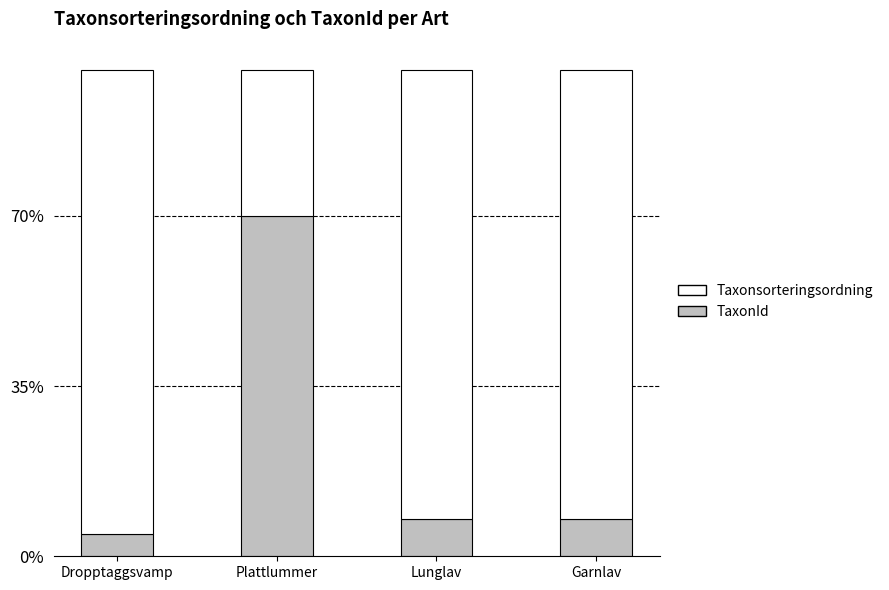

What value does the TaxonId series have at Dropptaggsvamp?

4.6